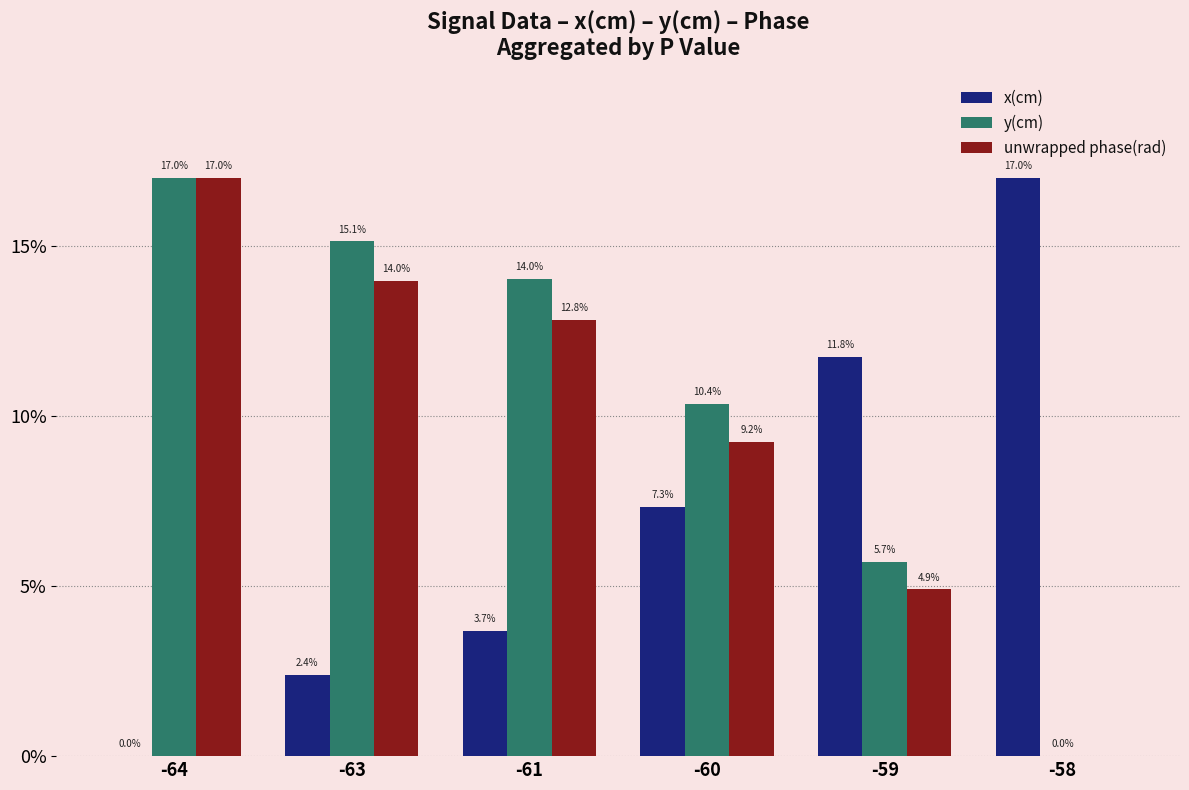

What is the sum of all x(cm) values?

42.2